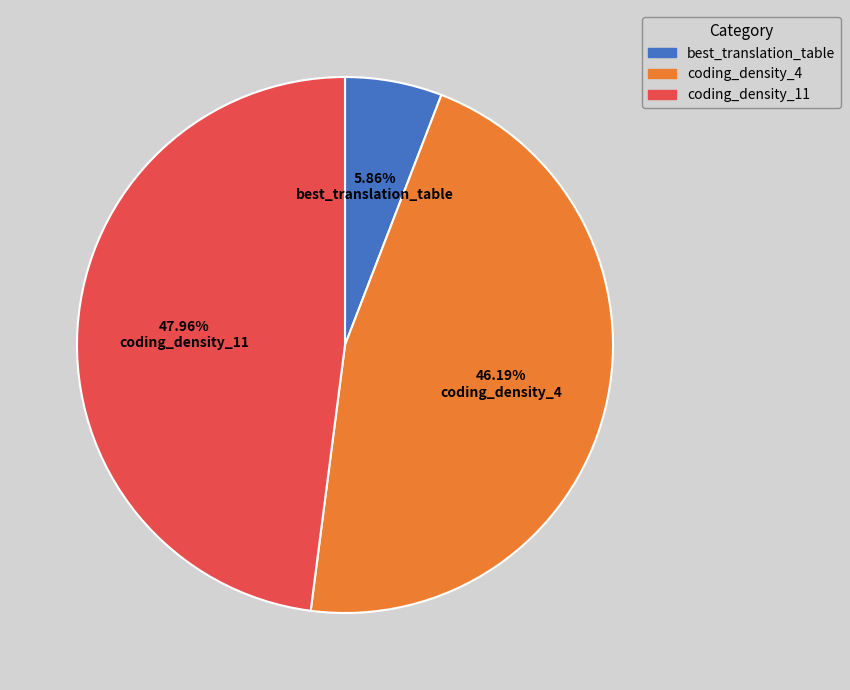

To the nearest percent, what is the difference between the largest and smallest slice percentages?

42%